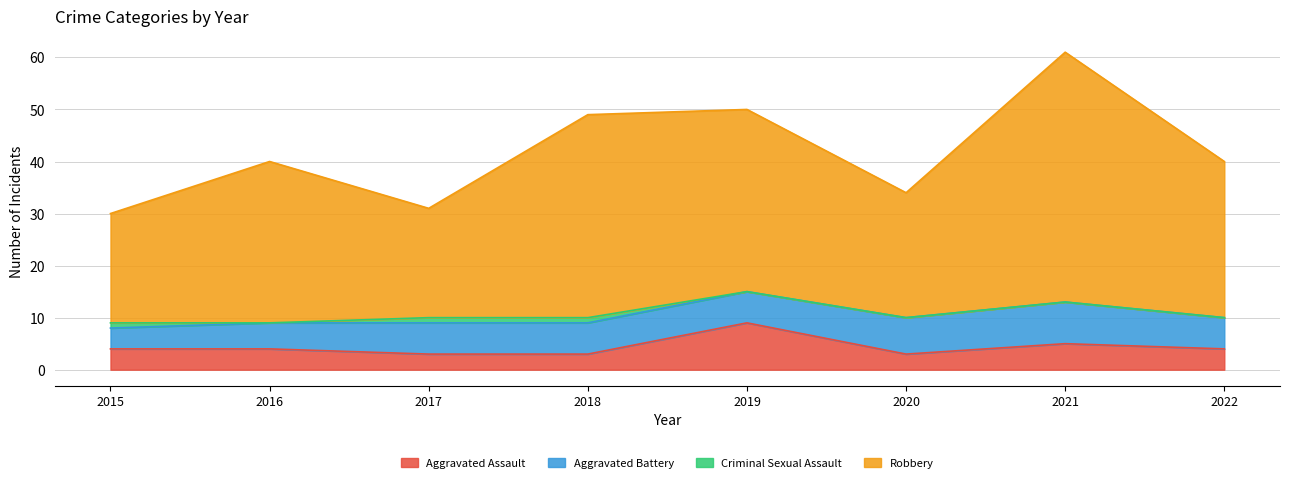

How many interior local peaks does the Aggravated Assault series have?

2